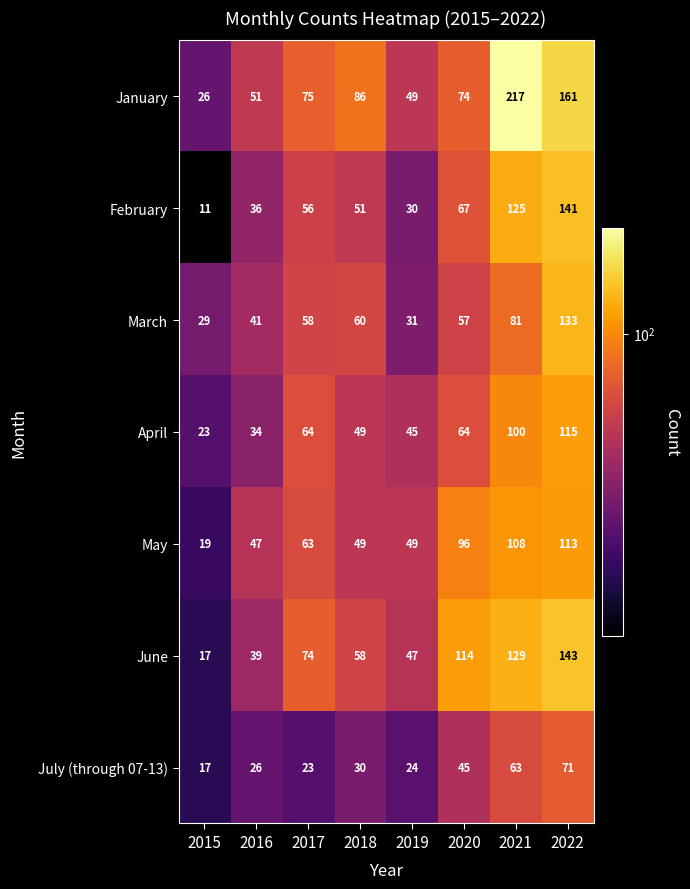

How many values in the January series are below 75?

4